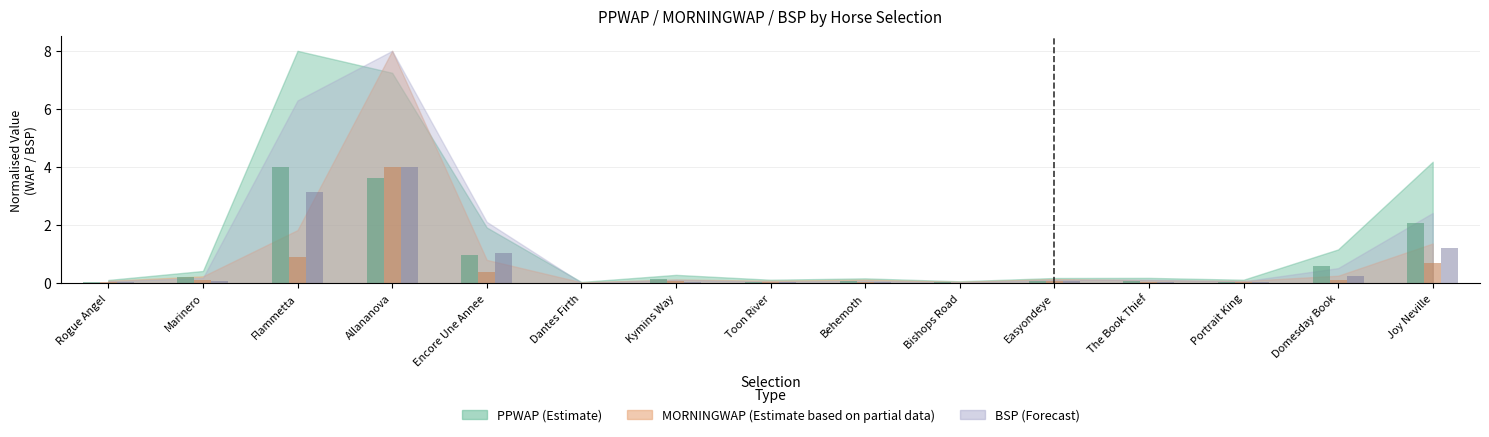

Reading left to right, list all the values displayed in this chart.

PPWAP: Rogue Angel=0.1	Marinero=0.2	Flammetta=4.0	Allananova=3.6	Encore Une Annee=1.0	Dantes Firth=0.0	Kymins Way=0.1	Toon River=0.1	Behemoth=0.1	Bishops Road=0.0	Easyondeye=0.1	The Book Thief=0.1	Portrait King=0.1	Domesday Book=0.6	Joy Neville=2.1
MORNINGWAP: Rogue Angel=0.0	Marinero=0.1	Flammetta=0.9	Allananova=4.0	Encore Une Annee=0.4	Dantes Firth=0.0	Kymins Way=0.1	Toon River=0.0	Behemoth=0.1	Bishops Road=0.0	Easyondeye=0.1	The Book Thief=0.1	Portrait King=0.0	Domesday Book=0.1	Joy Neville=0.7
BSP: Rogue Angel=0.0	Marinero=0.1	Flammetta=3.1	Allananova=4.0	Encore Une Annee=1.1	Dantes Firth=0.0	Kymins Way=0.1	Toon River=0.0	Behemoth=0.0	Bishops Road=0.0	Easyondeye=0.1	The Book Thief=0.1	Portrait King=0.0	Domesday Book=0.3	Joy Neville=1.2